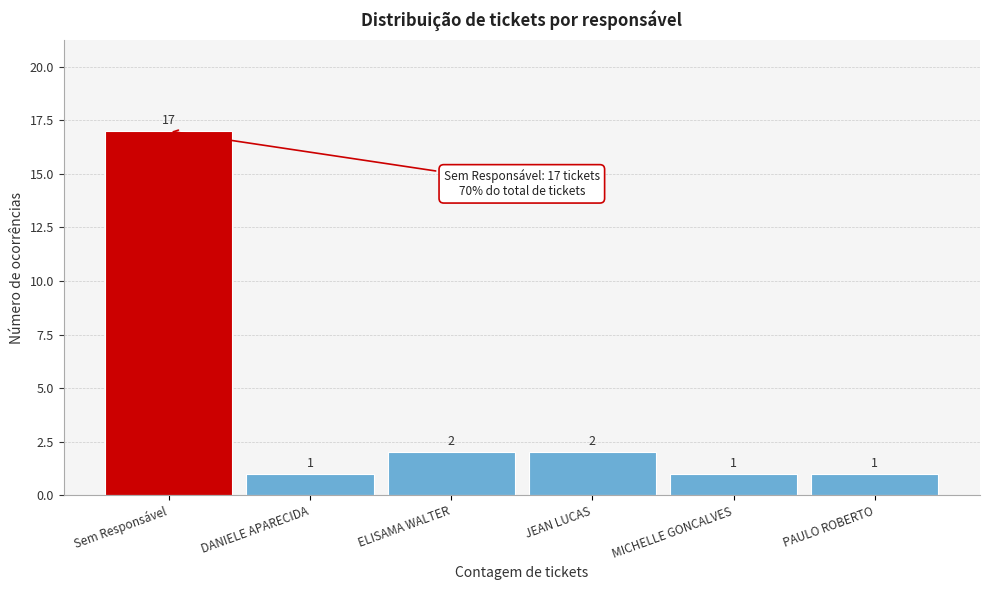

Reading right to left, transcribe all the data shown in this chart.

1	1	2	2	1	17